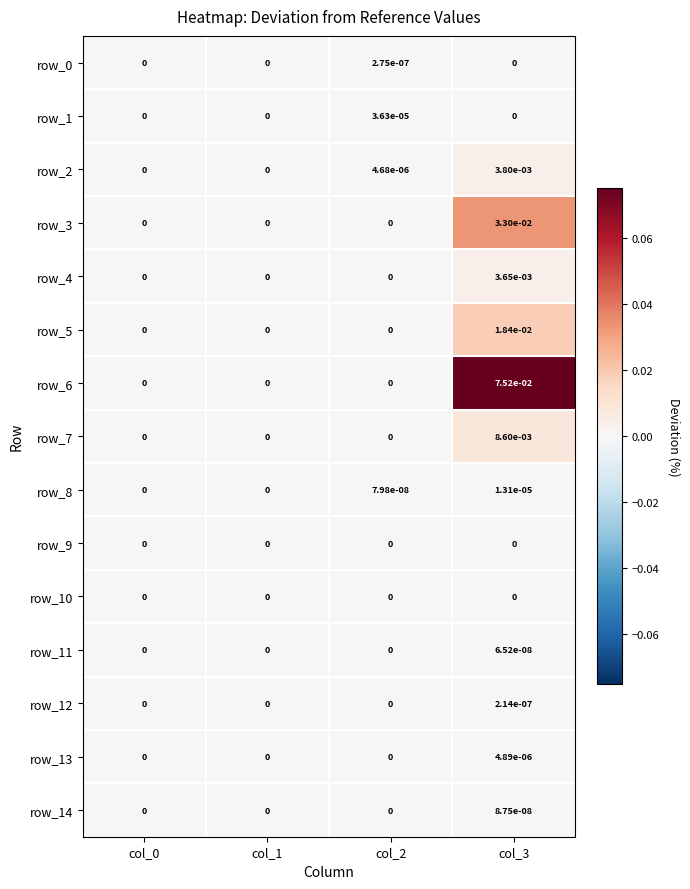

The row_2 series shows 0.0 at col_0. True or false?

True